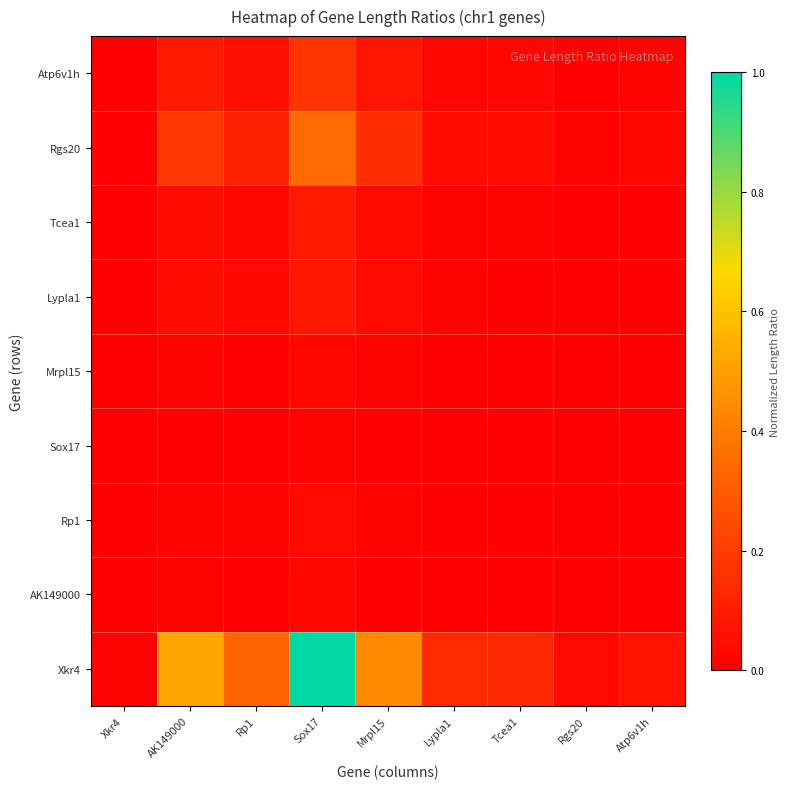

At Lypla1, list the series in order from smallest to largest.

Sox17, AK149000, Mrpl15, Rp1, Lypla1, Tcea1, Atp6v1h, Rgs20, Xkr4